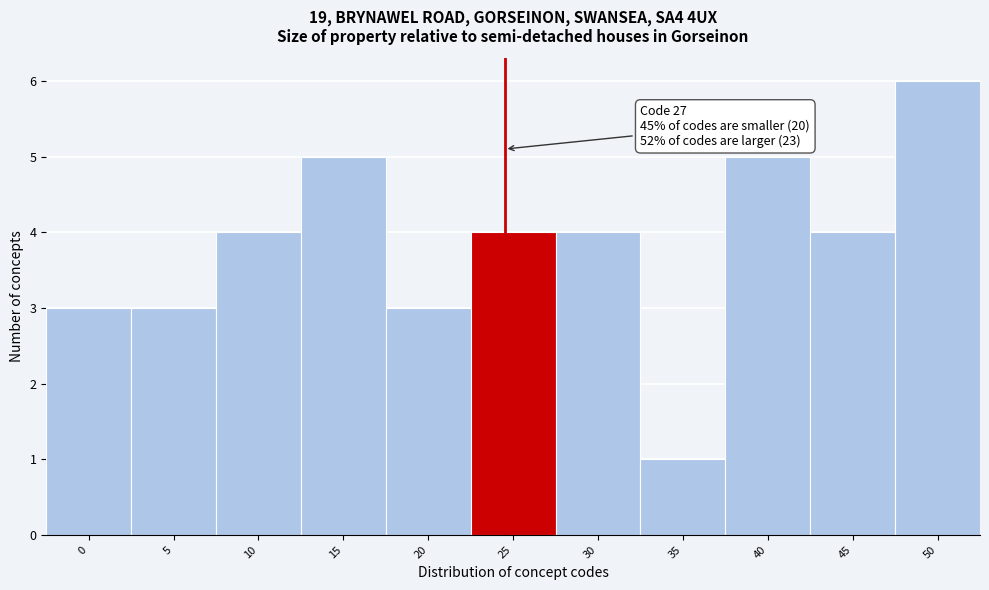

Reading right to left, transcribe all the data shown in this chart.

6	4	5	1	4	4	3	5	4	3	3